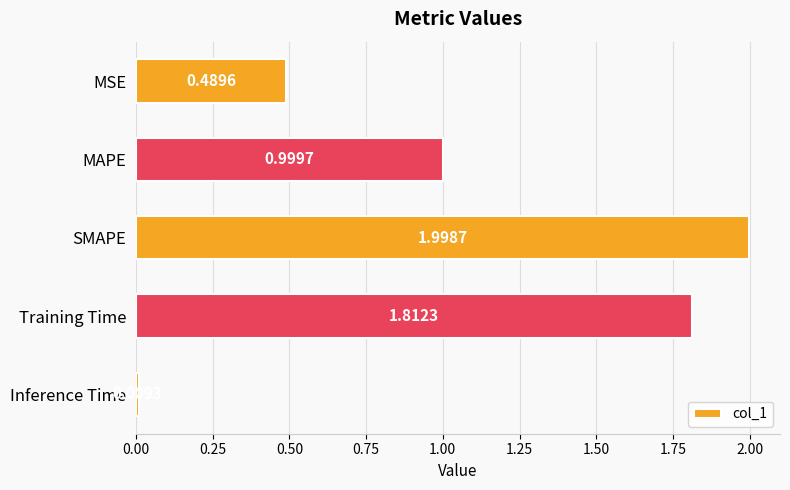

Which category has the lowest value across all series?

Inference Time